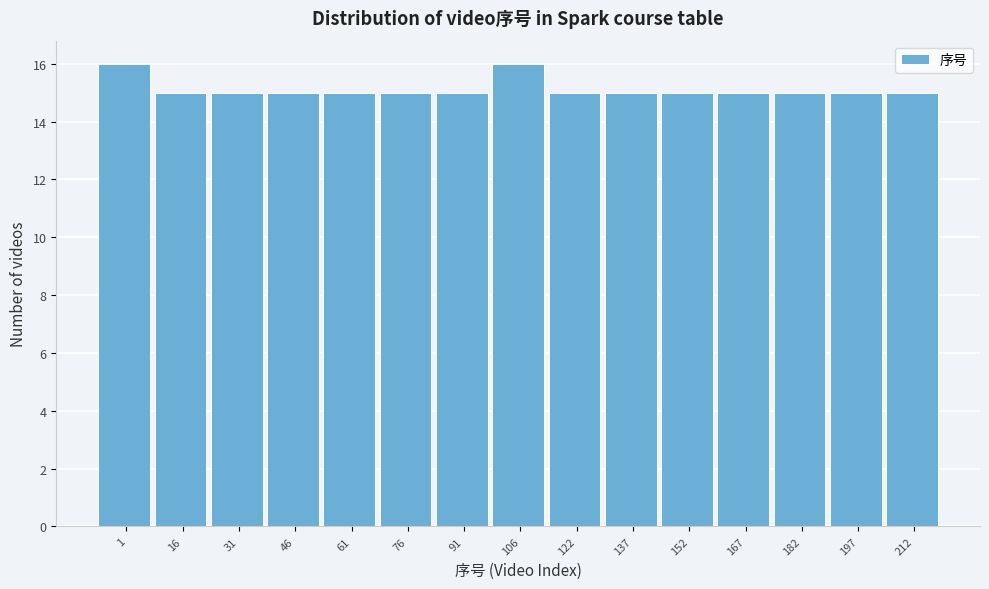

Reading left to right, extract all data points from this chart.

16	15	15	15	15	15	15	16	15	15	15	15	15	15	15